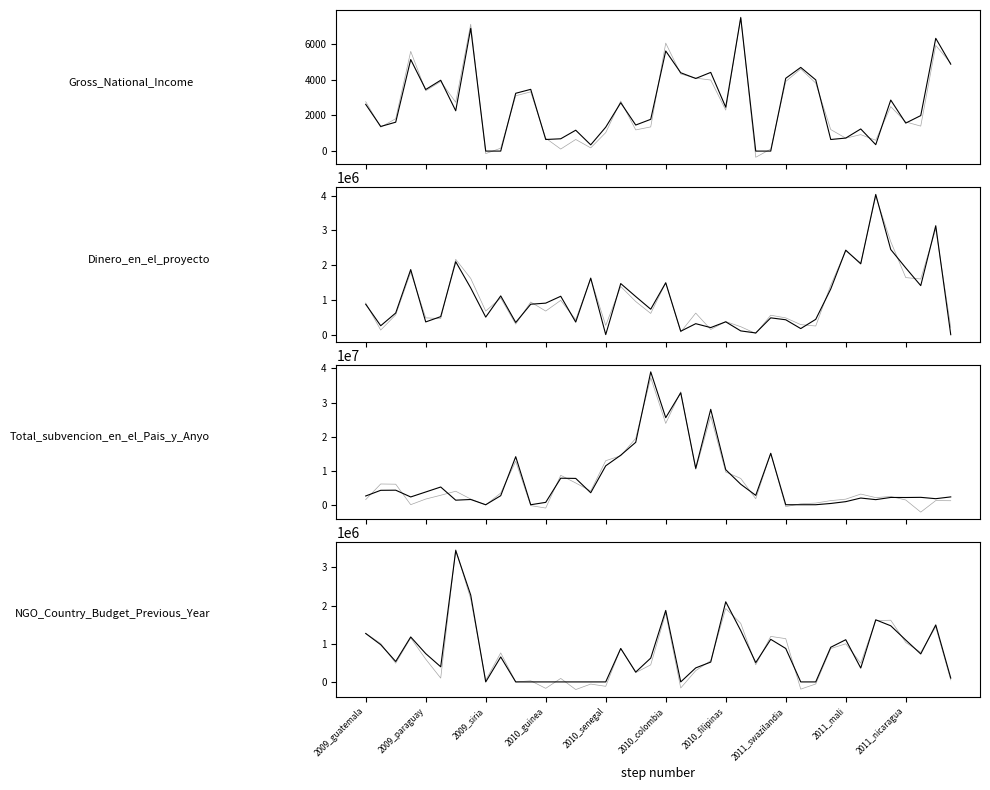

How many lines are shown in the chart?

4